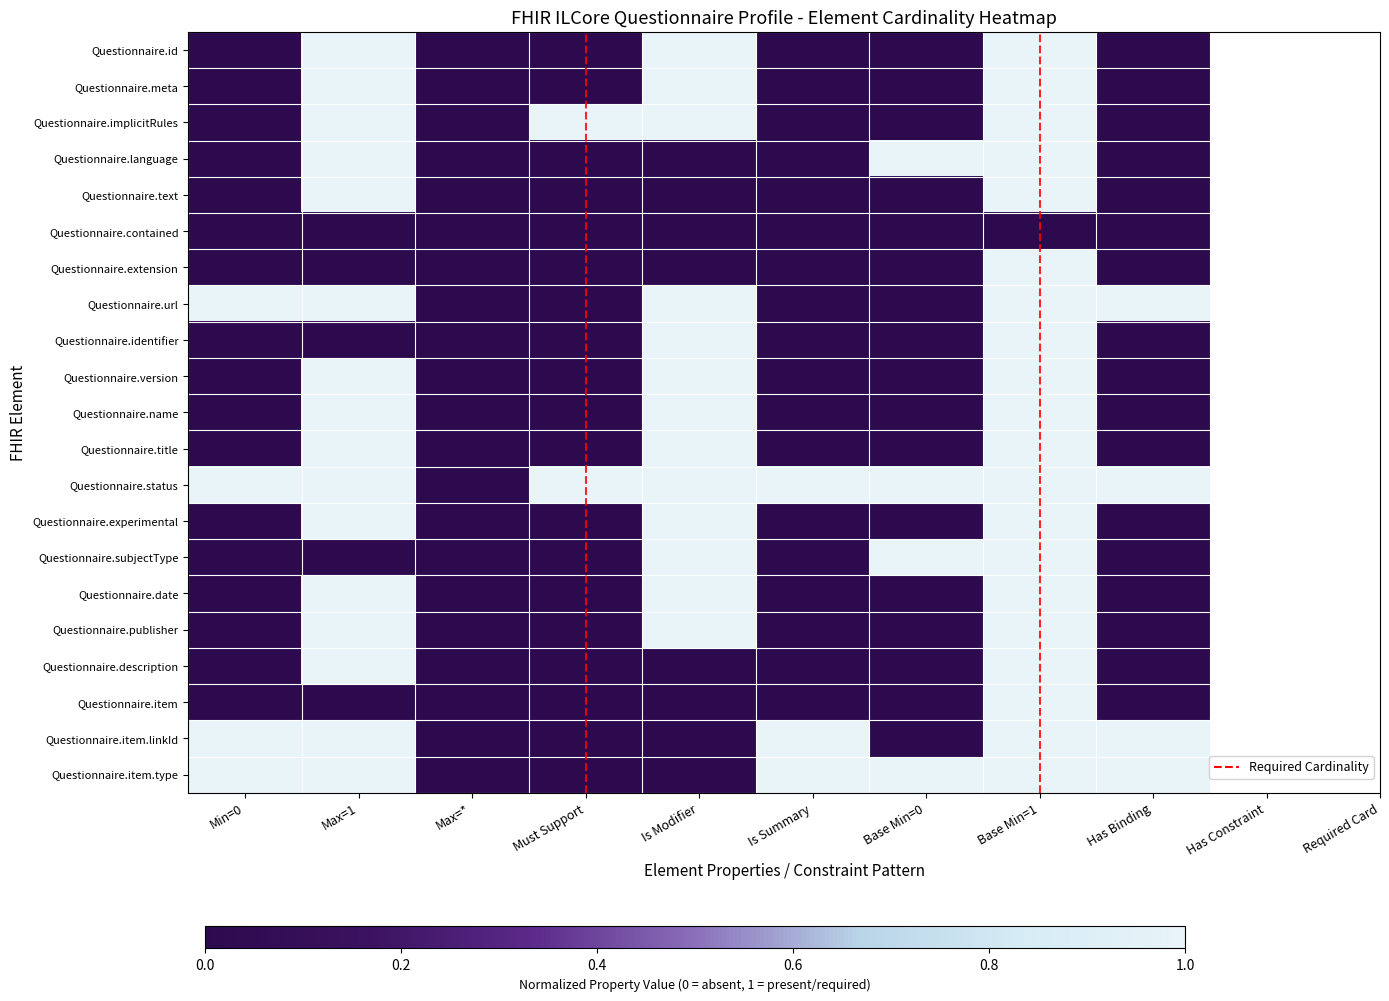

Between Has Binding and Base Min=1, which is larger?

Base Min=1